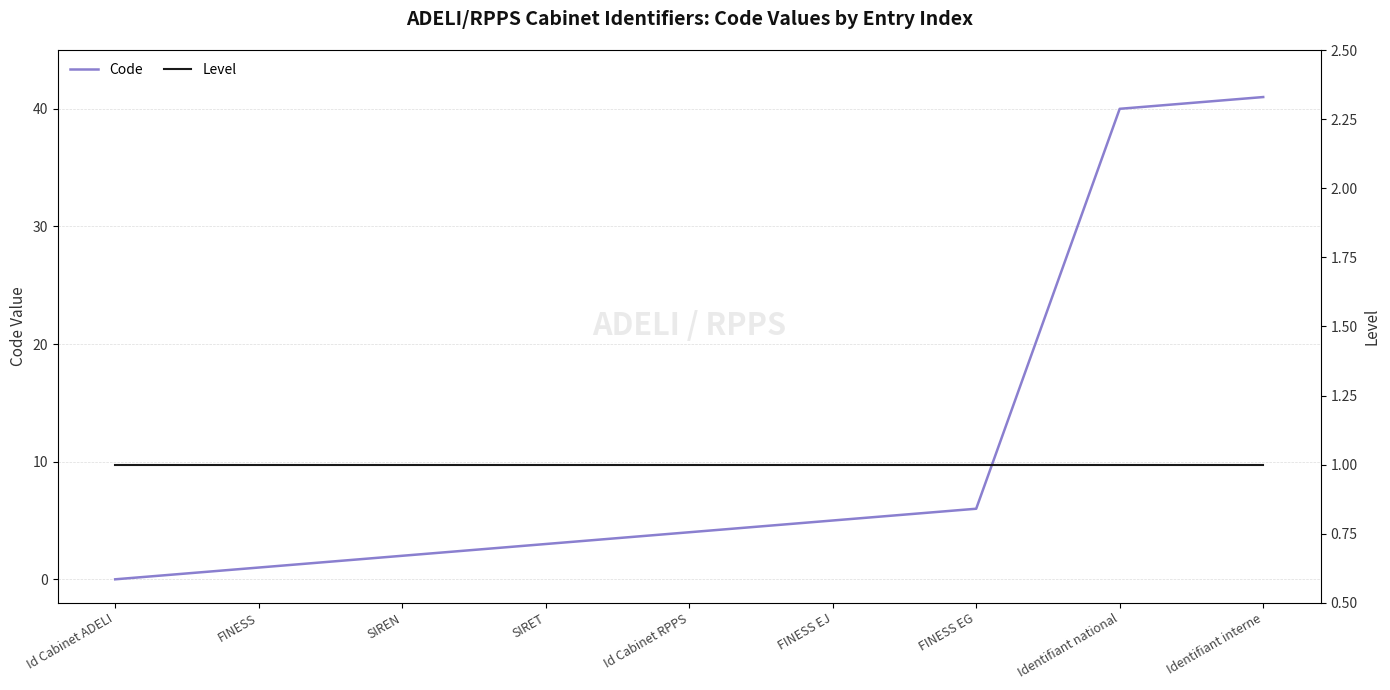

Does the chart have visible grid lines?

Yes